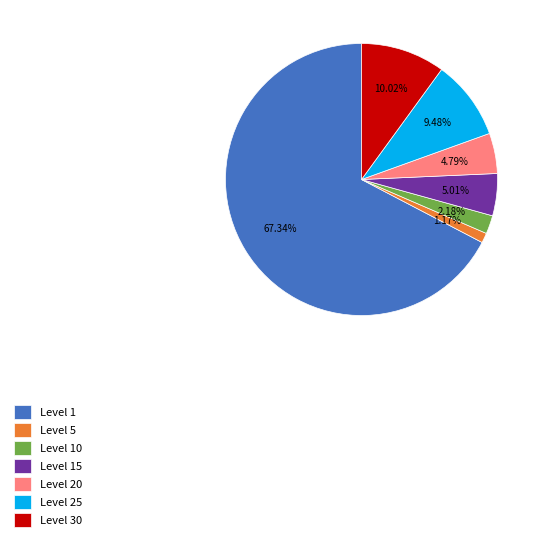

What is the ratio of the value at Level 20 to the value at Level 10?

2.2